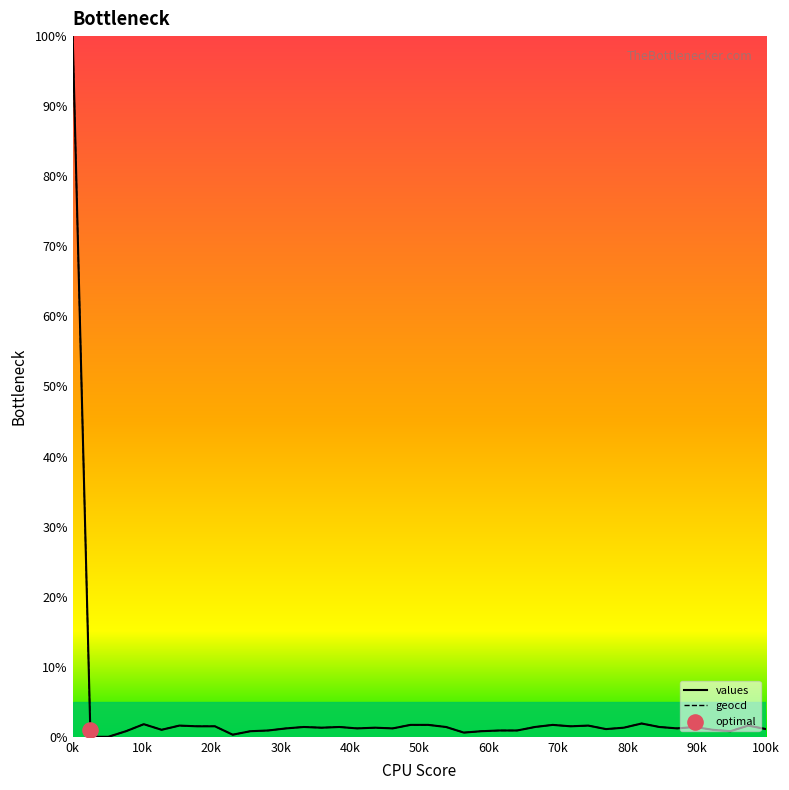

Which series reaches the maximum Y coordinate?

values